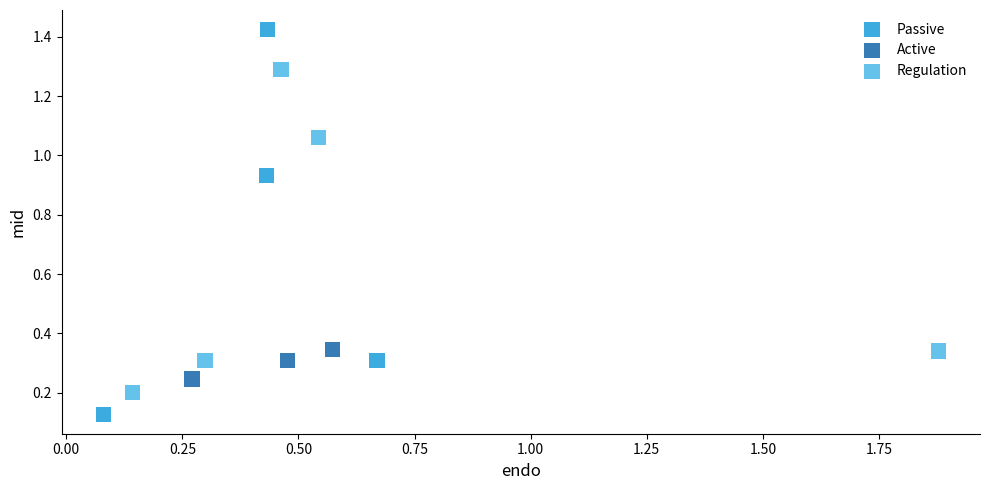

Which series has the largest Y range (max minus min)?

Passive